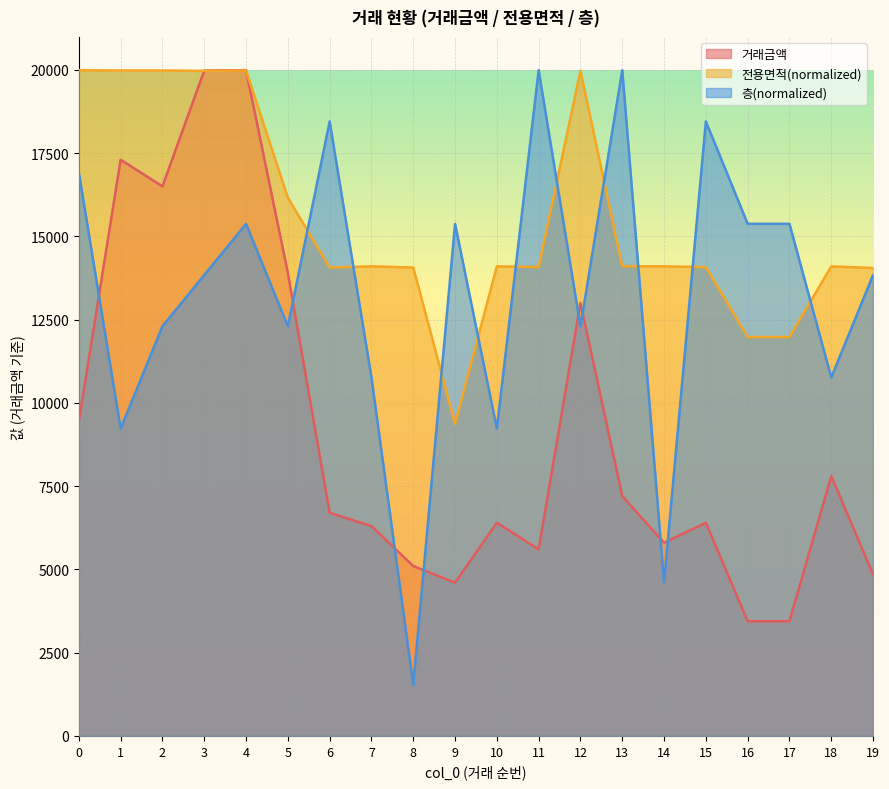

List the labels in order of 전용면적 value, smallest first.

9, 16, 17, 19, 6, 8, 15, 11, 18, 7, 10, 13, 14, 5, 3, 12, 4, 1, 2, 0